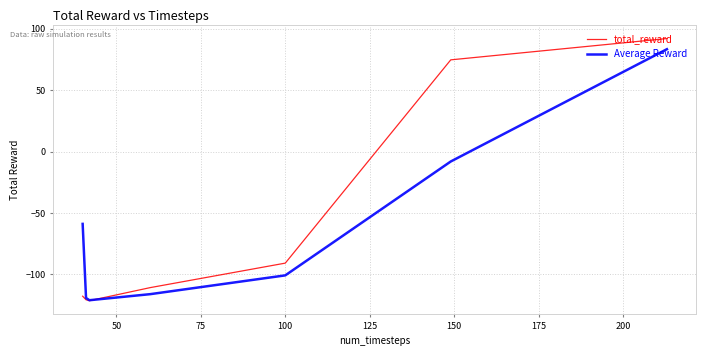

What is the minimum value shown in the chart?

-121.3